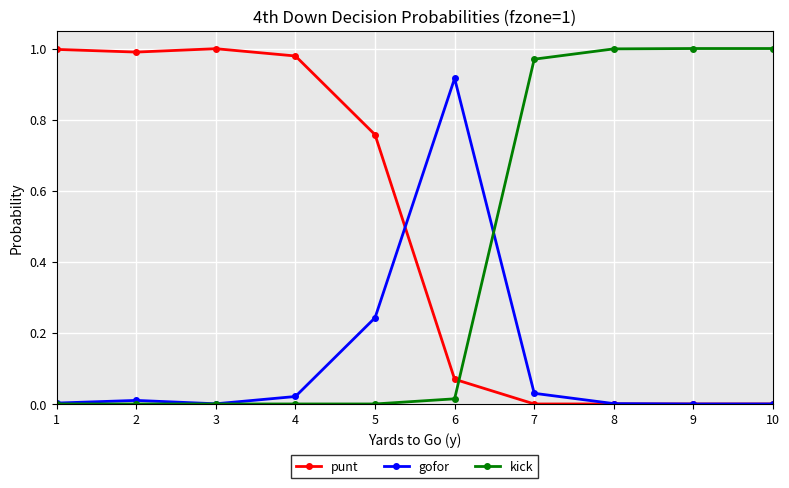

How many distinct data groups are displayed?

3